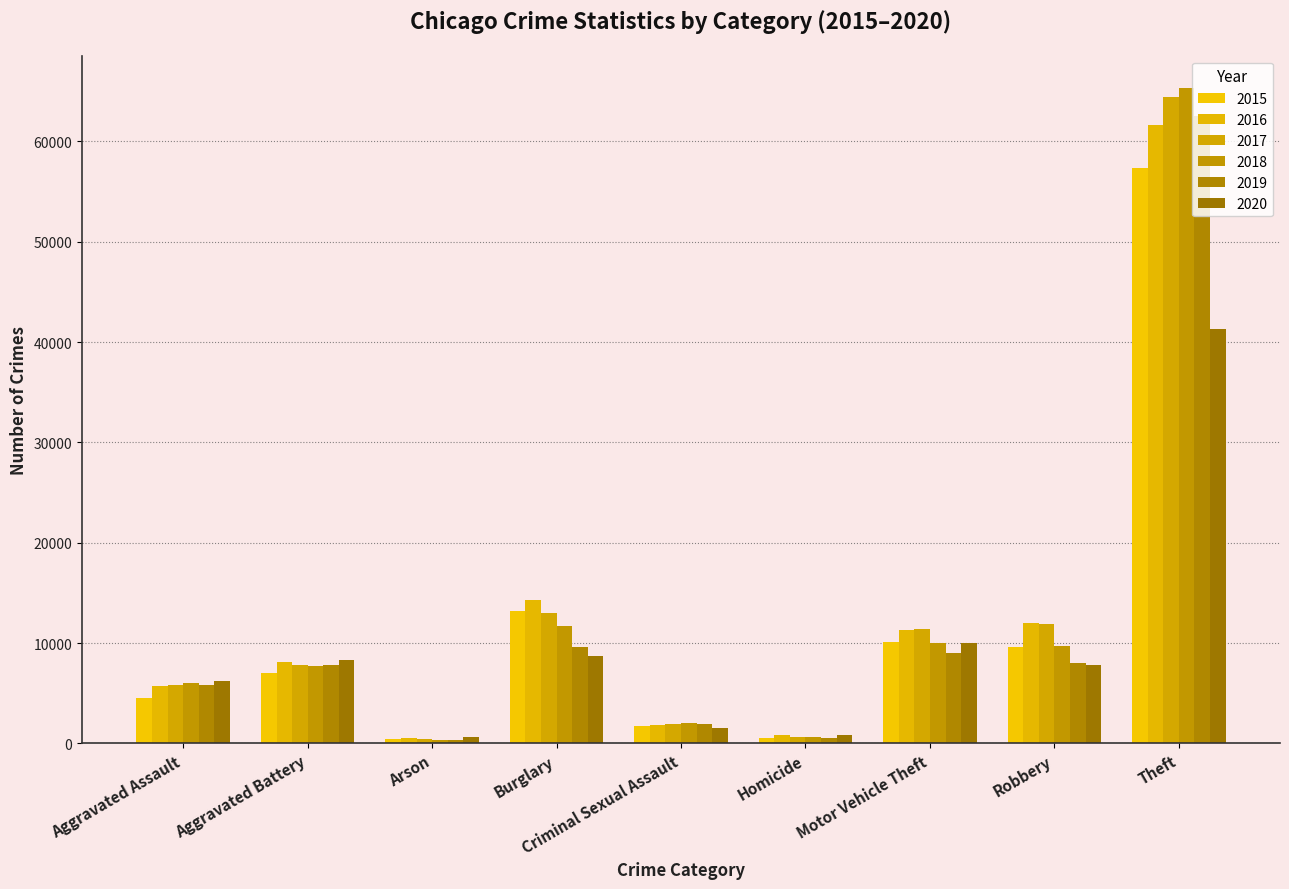

What are all the series names shown in the legend?

2015, 2016, 2017, 2018, 2019, 2020